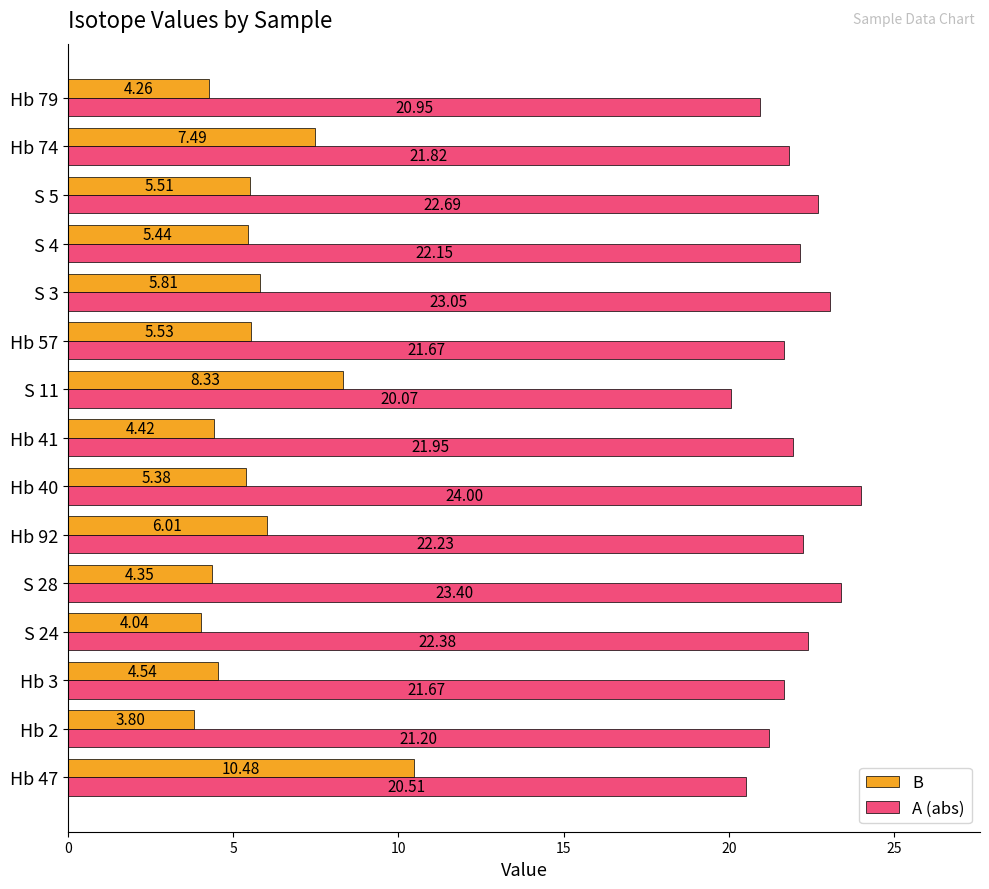

Between Hb 2 and S 28, which series saw the biggest shift?

A (abs)